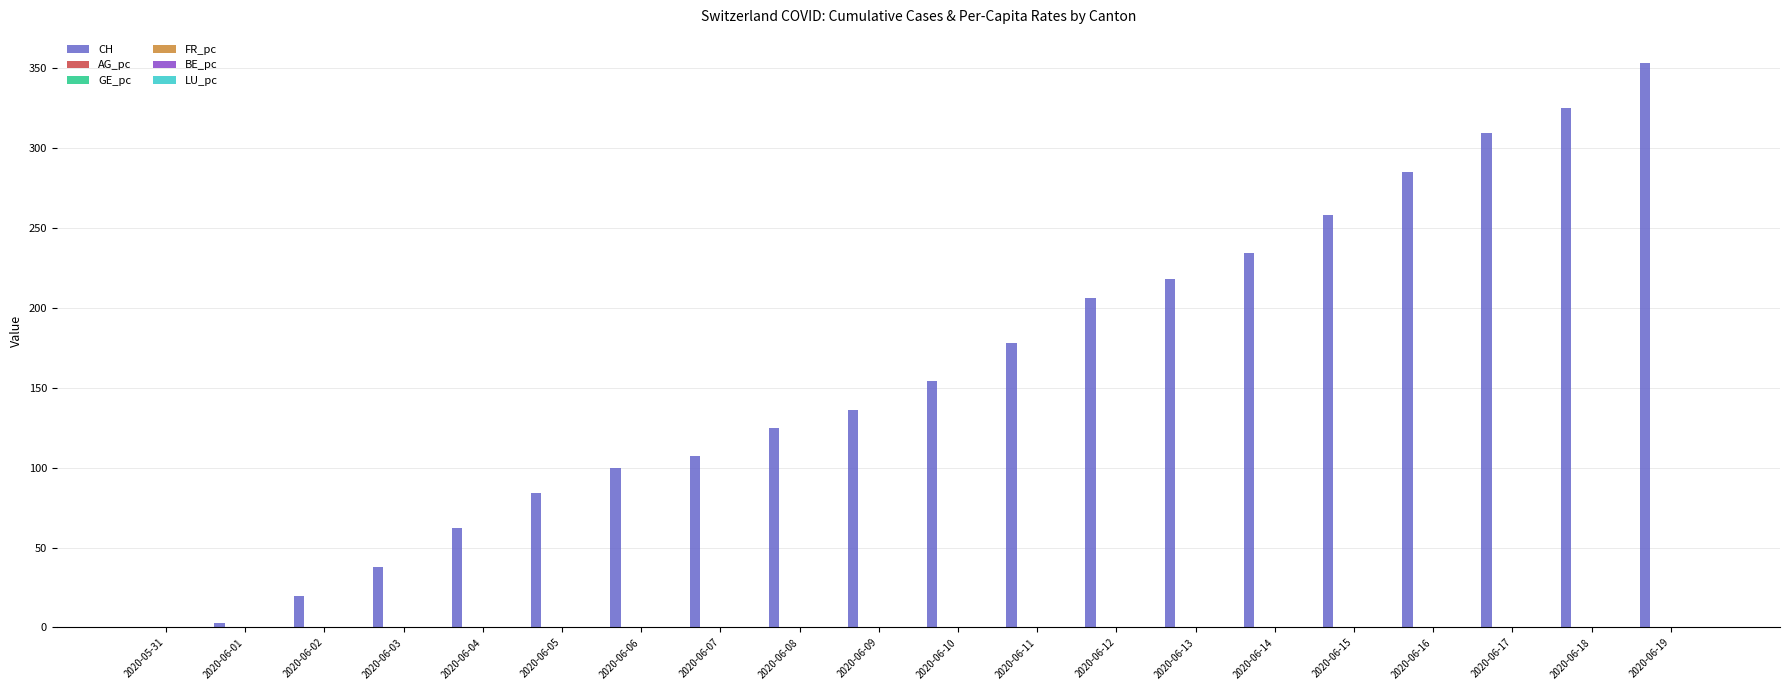

Which series has the largest range (max minus min)?

CH